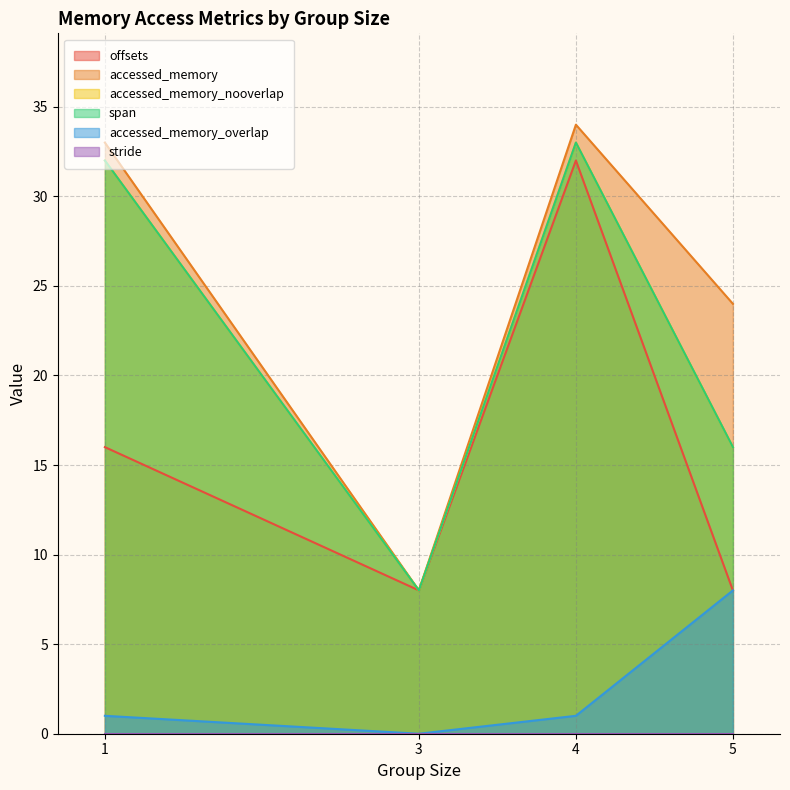

At which category does accessed_memory_nooverlap reach its first local valley?

3